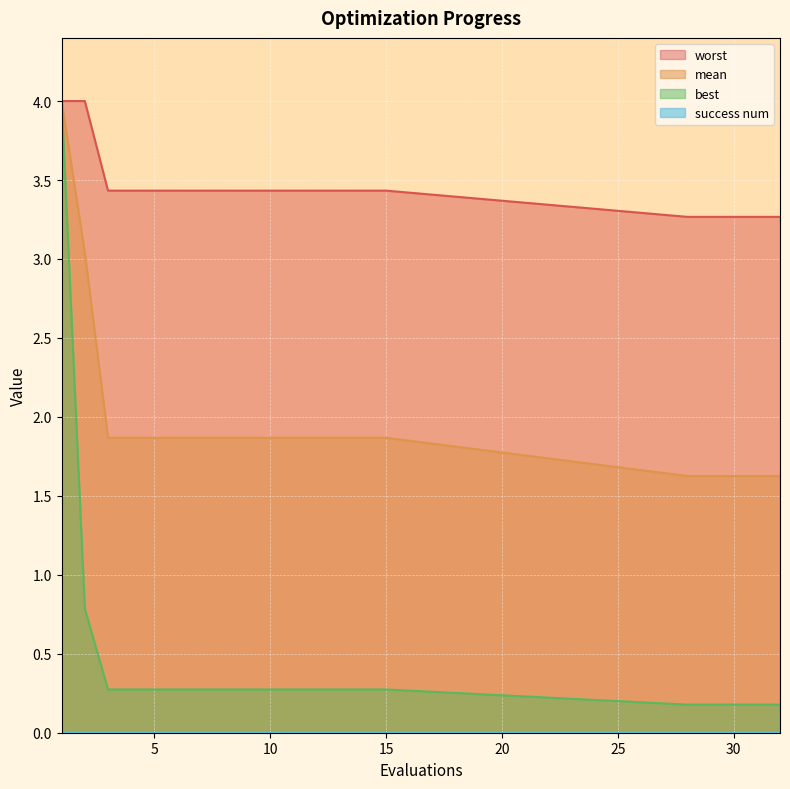

True or false: mean and best intersect in this chart.

False